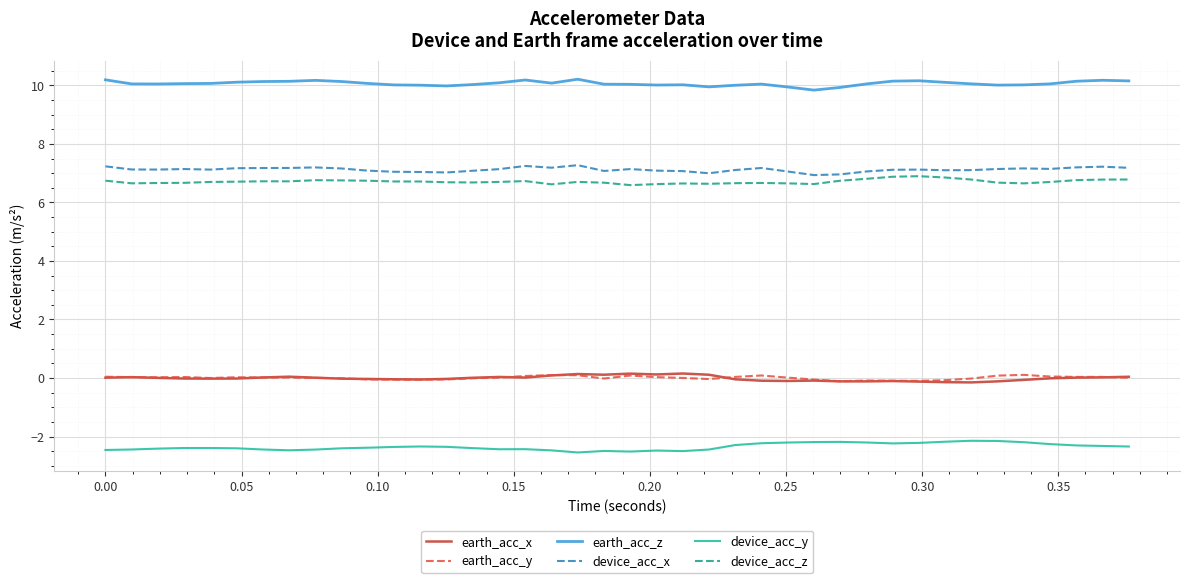

What is the smallest value displayed?

-2.5